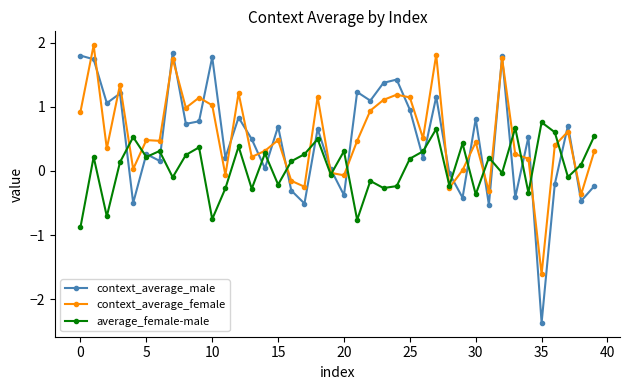

True or false: average_female-male has more than 1 interior local peaks.

True